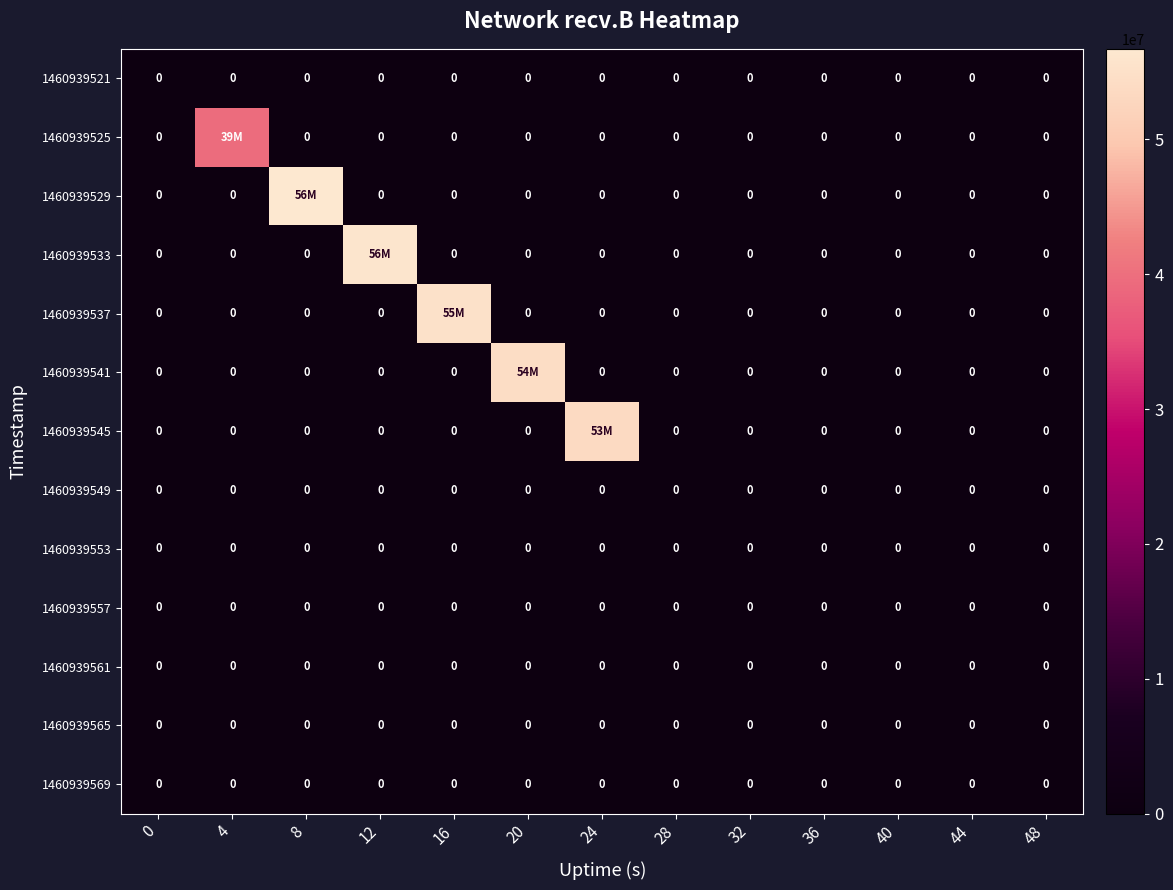

Which label corresponds to the largest value in the chart?

8